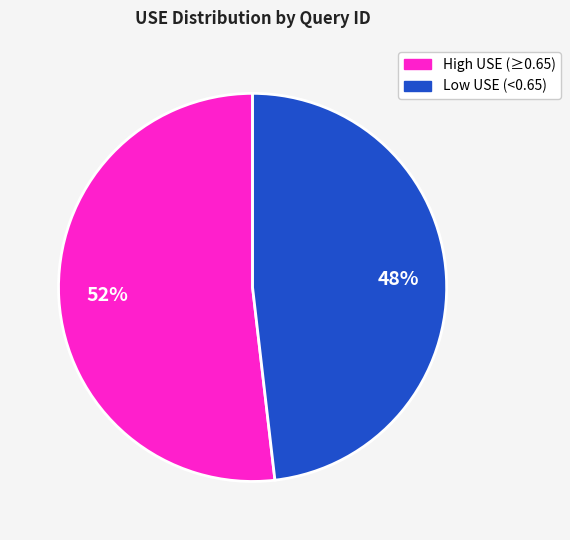

To the nearest percent, what is the difference between the largest and smallest slice percentages?

4%